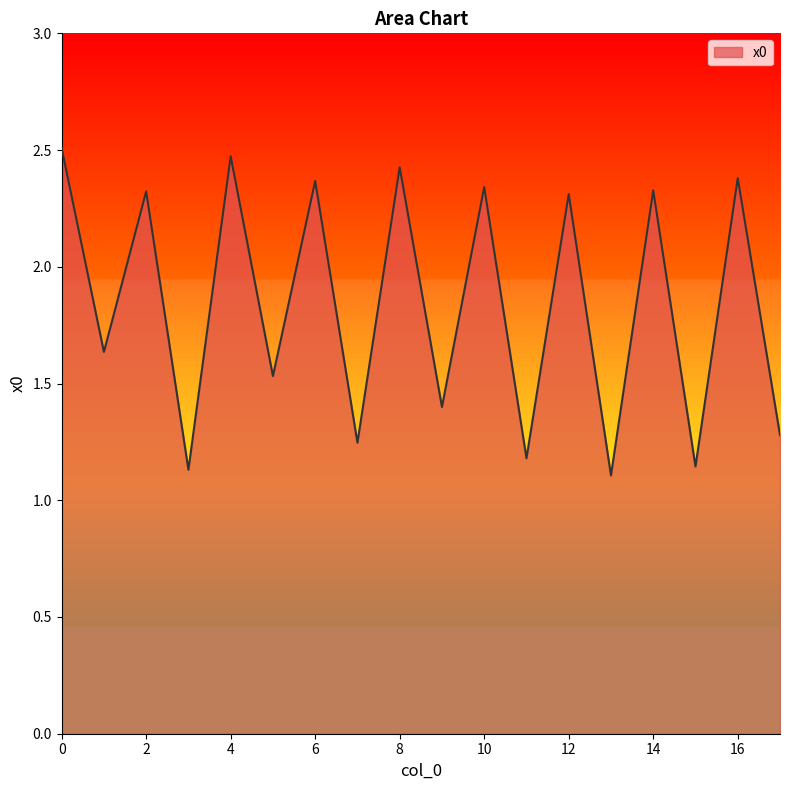

What is the difference between the maximum and minimum values?

1.4